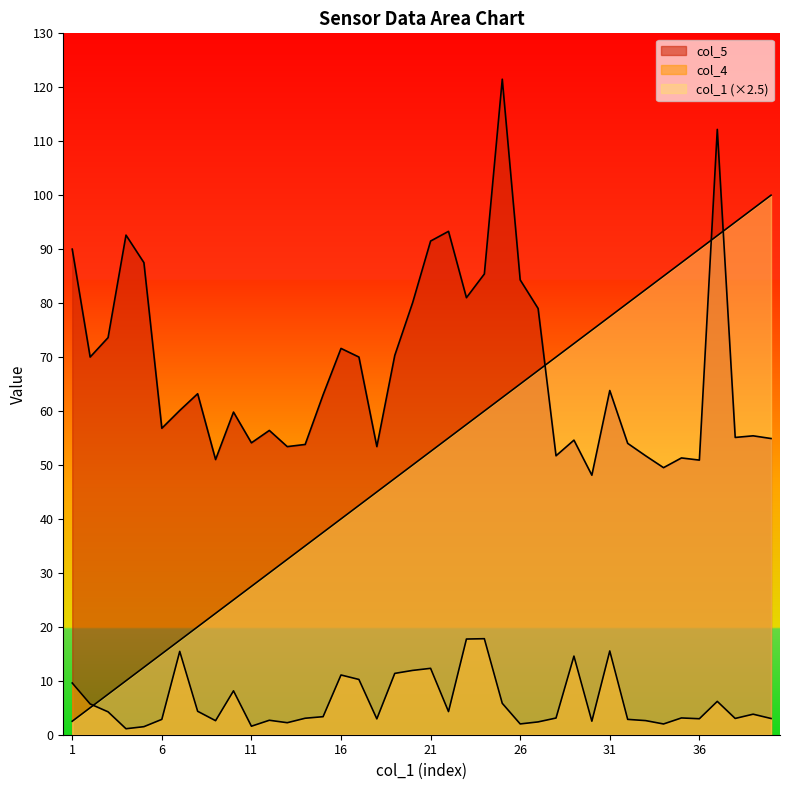

At which category is the sum across all series the highest?

37